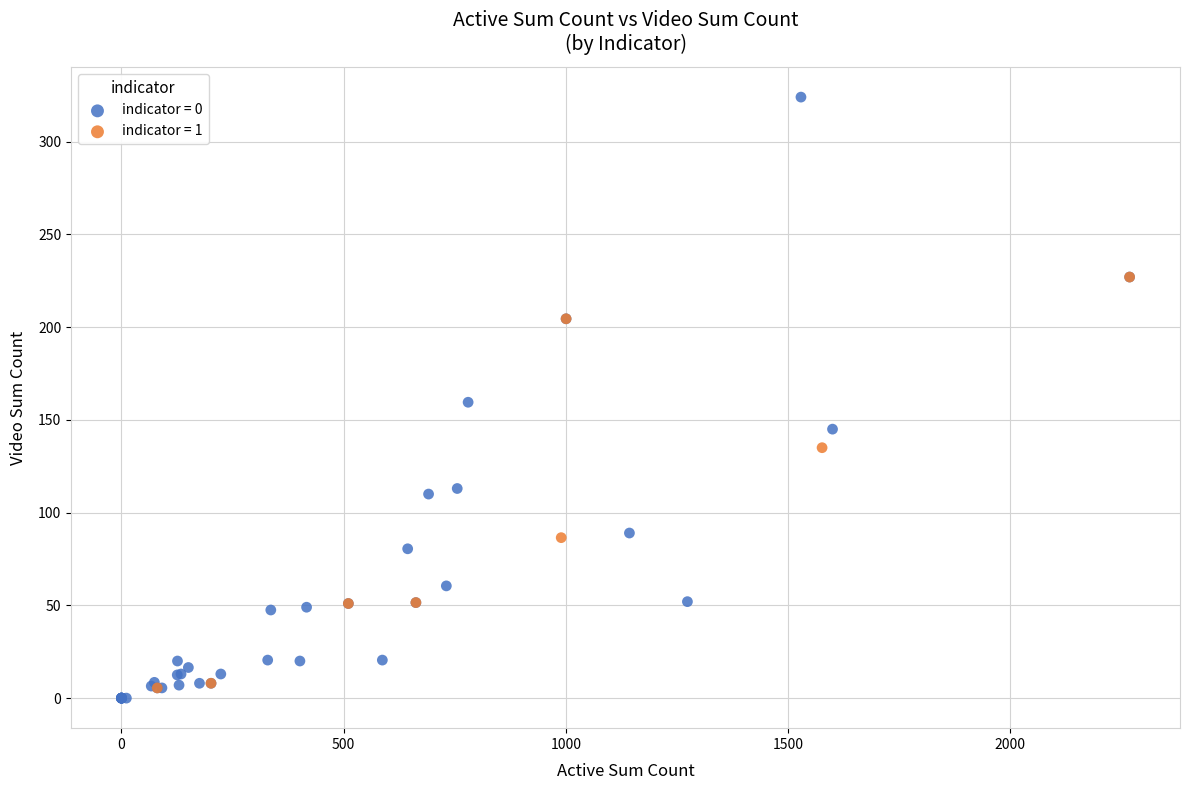

Which series reaches the maximum Y coordinate?

indicator = 0